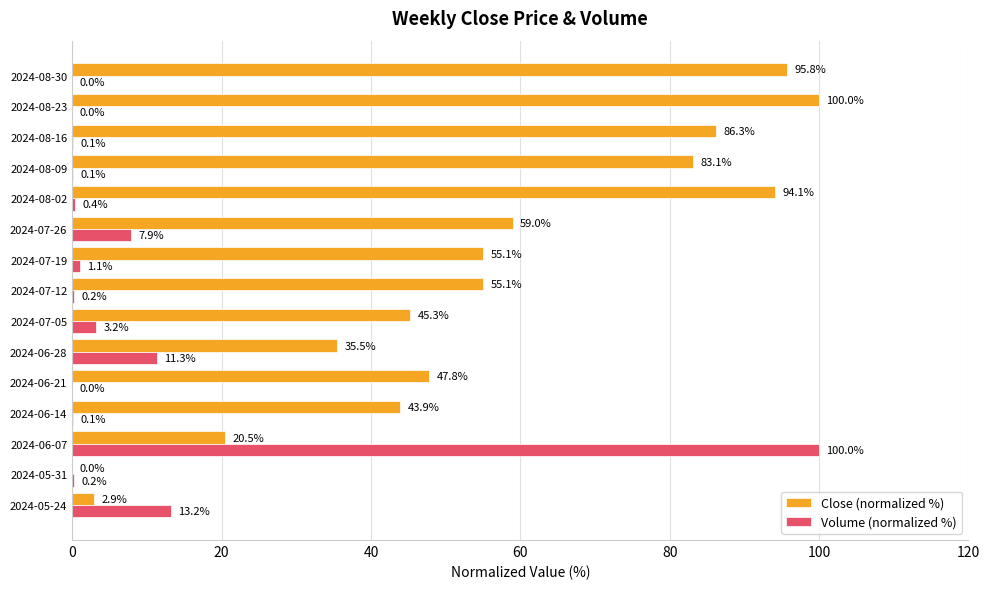

What value does the Volume (normalized %) series have at 2024-07-05?

3.2